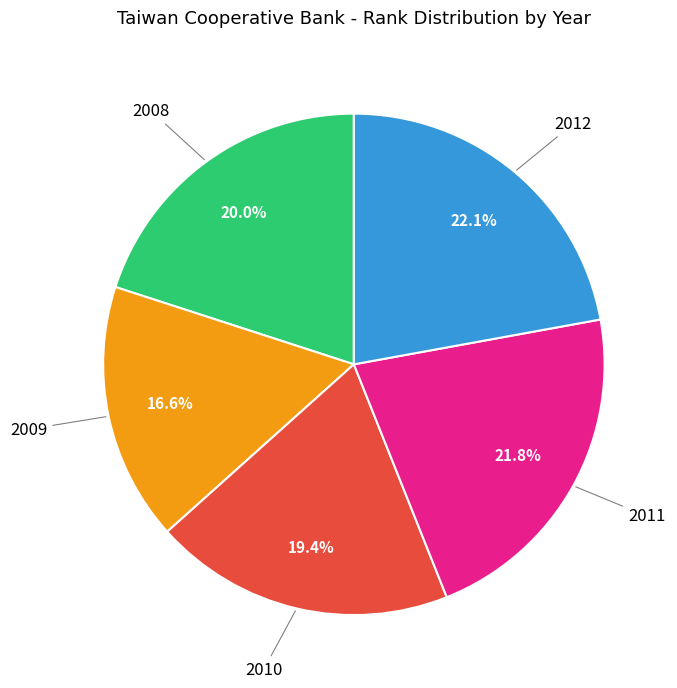

What portion of the pie excludes 2008?

80.0%